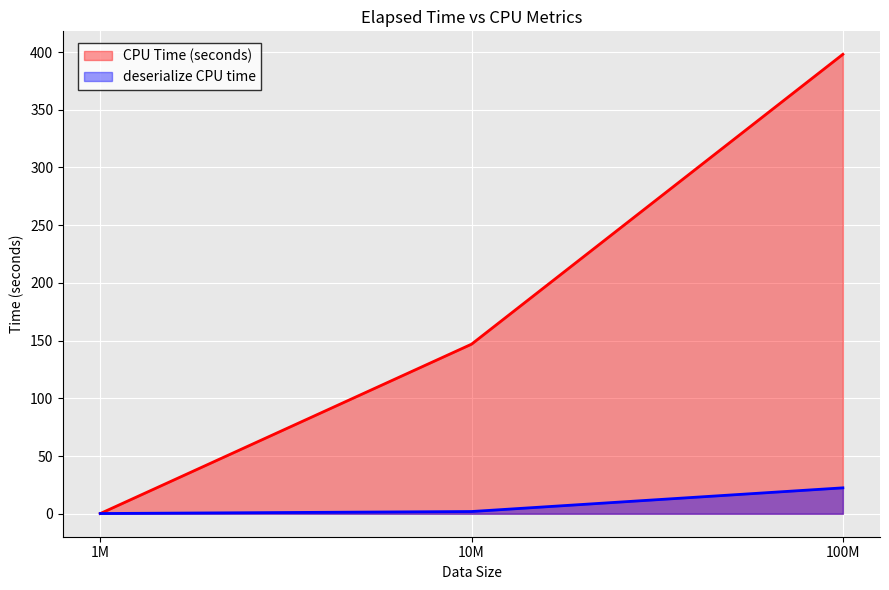

Reading left to right, what are all the values shown in this chart?

CPU Time (seconds): 1M=0.2	10M=146.9	100M=398.0
deserialize CPU time: 1M=0.2	10M=1.9	100M=22.4